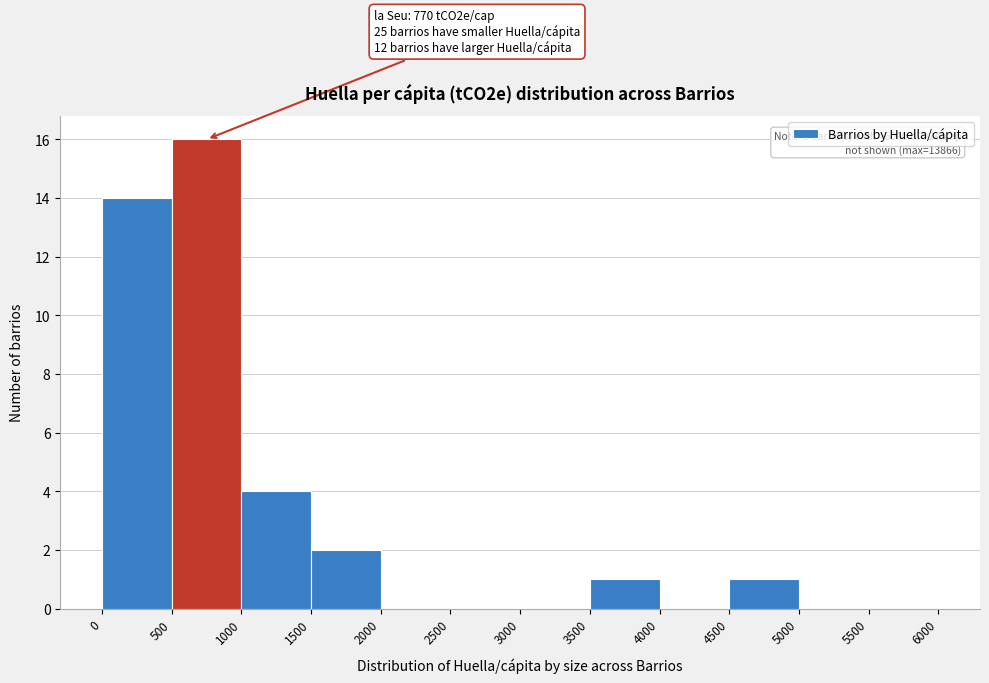

Which range on the x-axis has the tallest bar?

500 to 1000